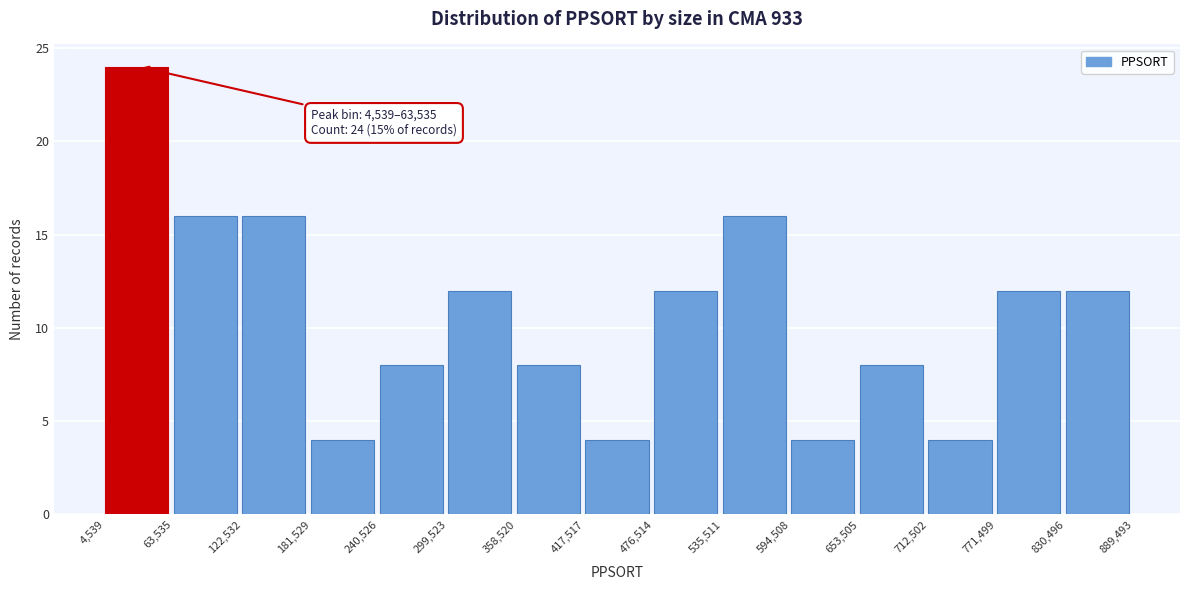

Over which range of the x-axis is the bar tallest?

4,539 to 63,535